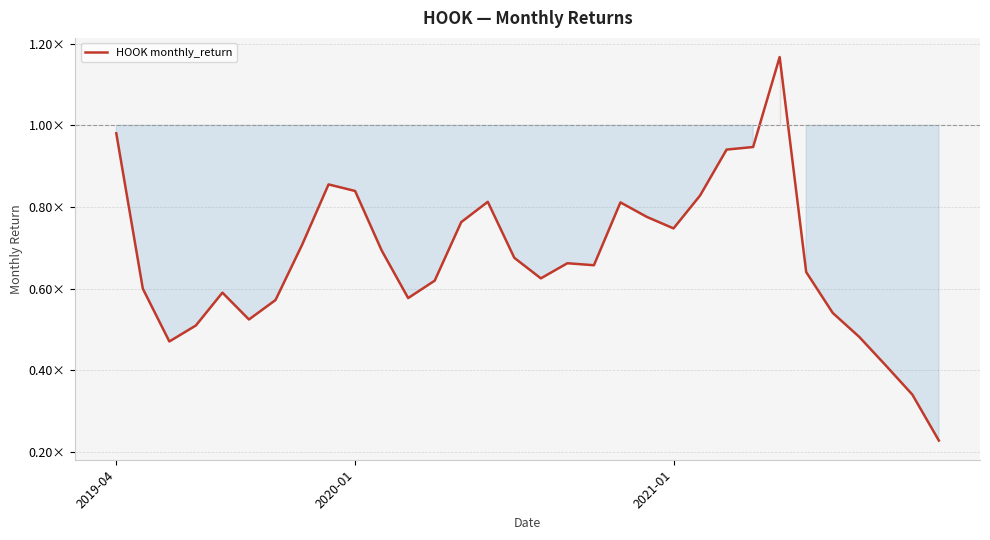

Does the chart have visible grid lines?

Yes